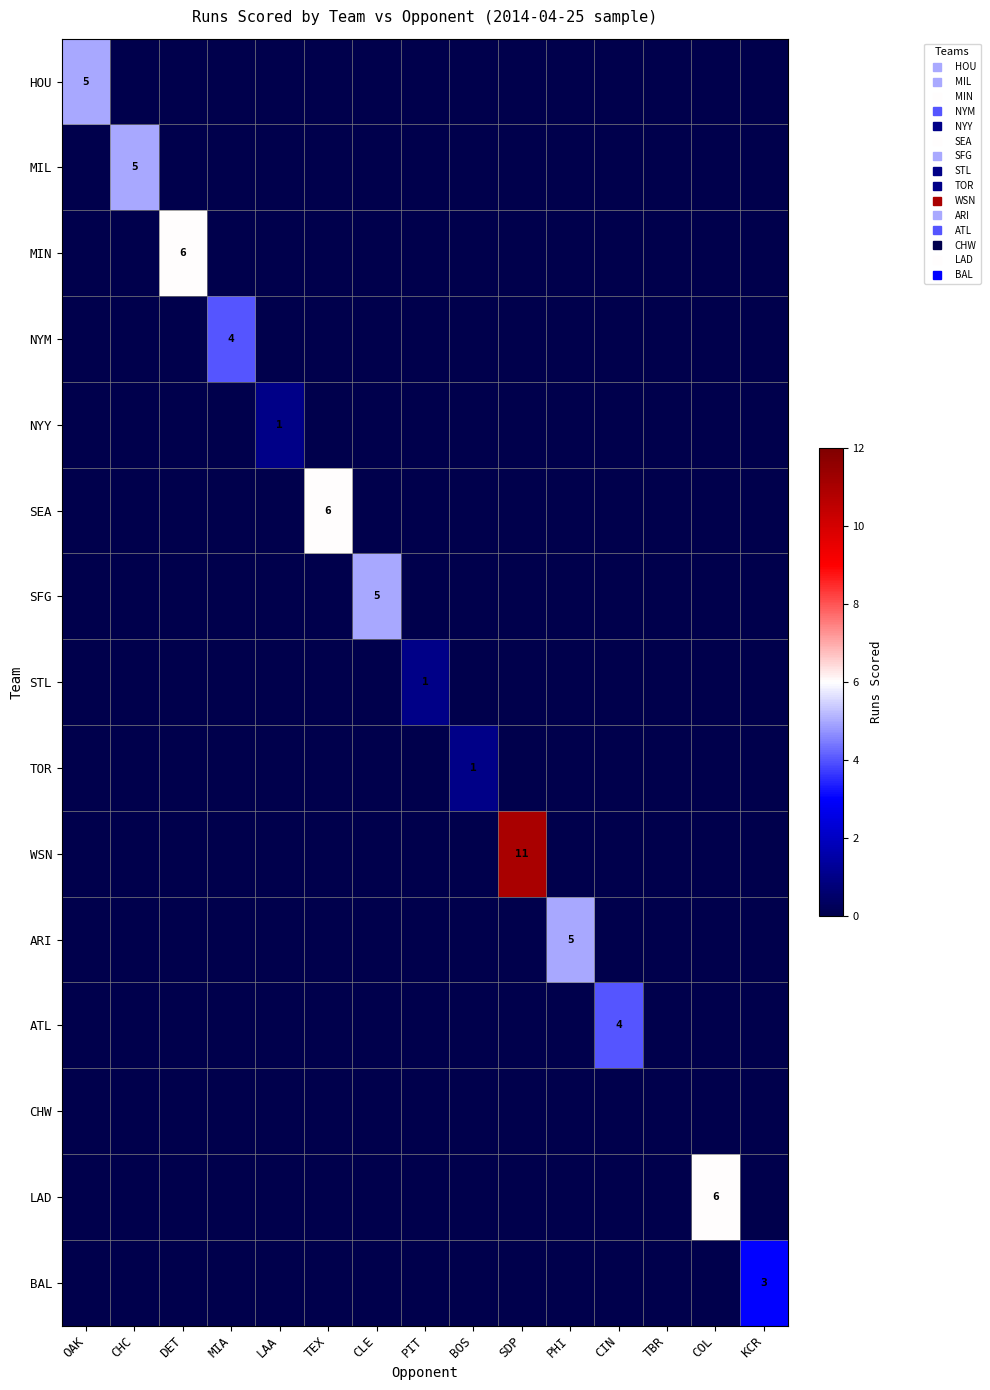

How many SEA values are between 0 and 1?

14